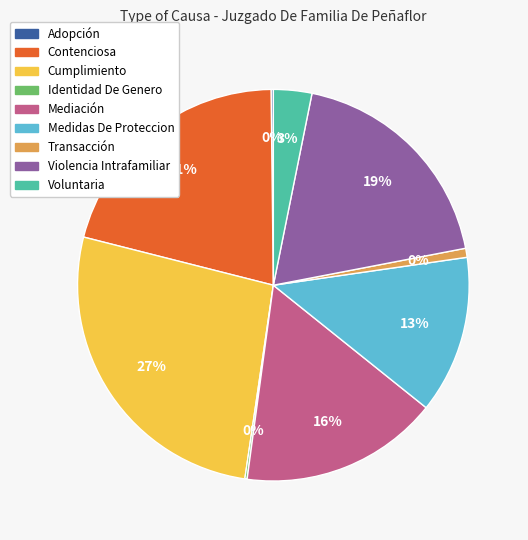

Which has a higher value, Adopción or Transacción?

Transacción